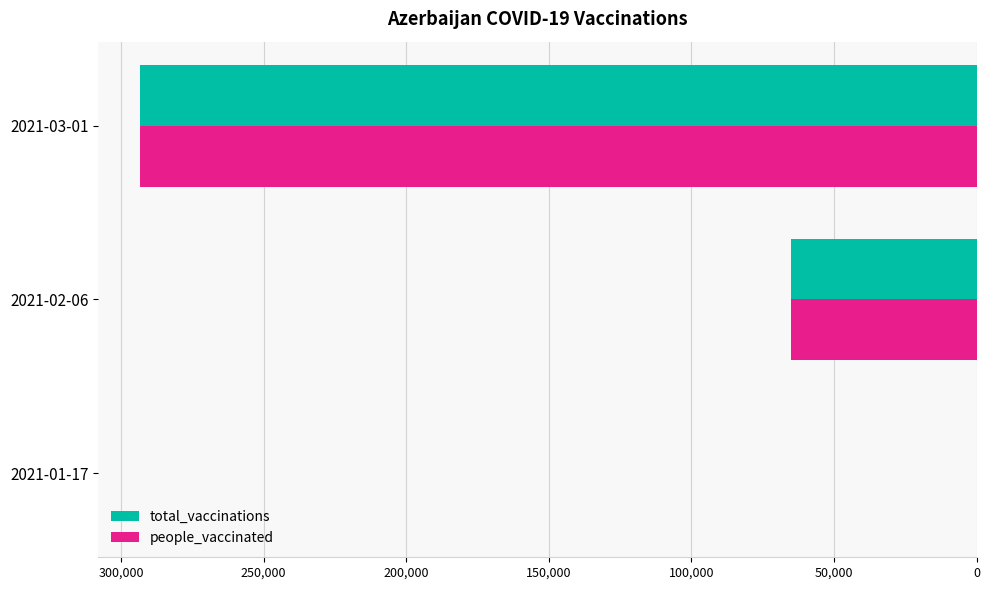

What is the sum of all people_vaccinated values?

358360